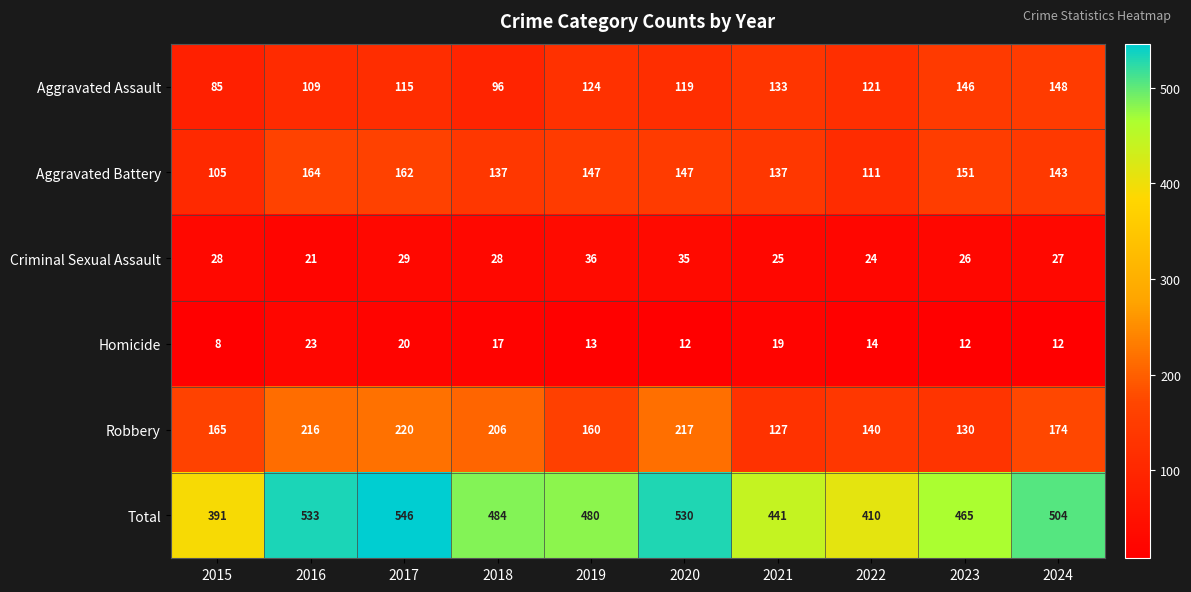

What is the sum of all Aggravated Battery values?

1404